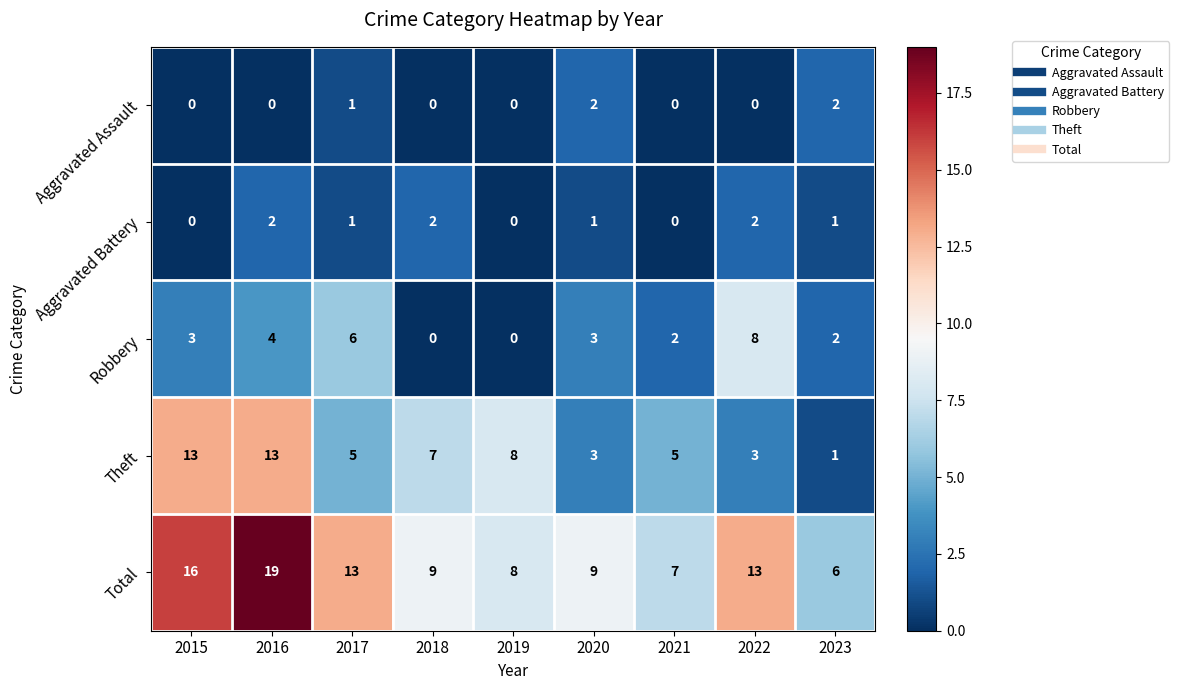

What is the sum of all Theft values?

58